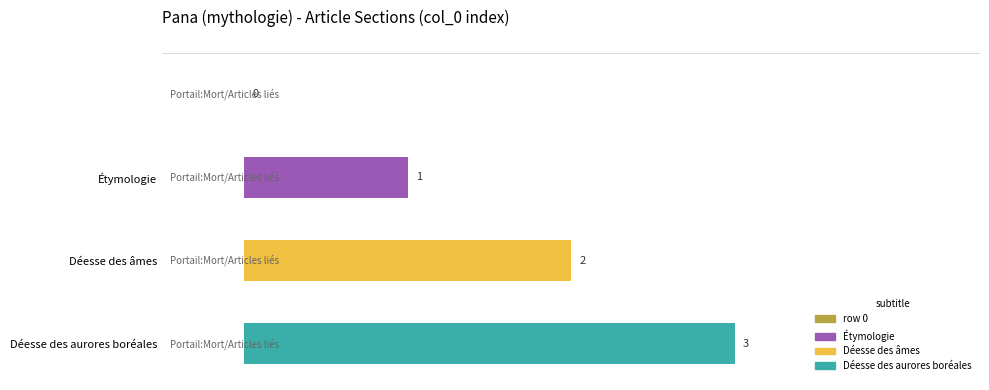

What is the maximum value shown in the chart?

3